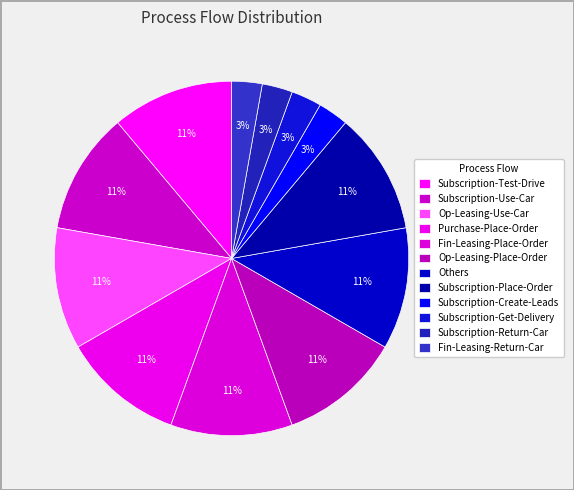

Is it true that Subscription-Place-Order is 11% of the pie?

True